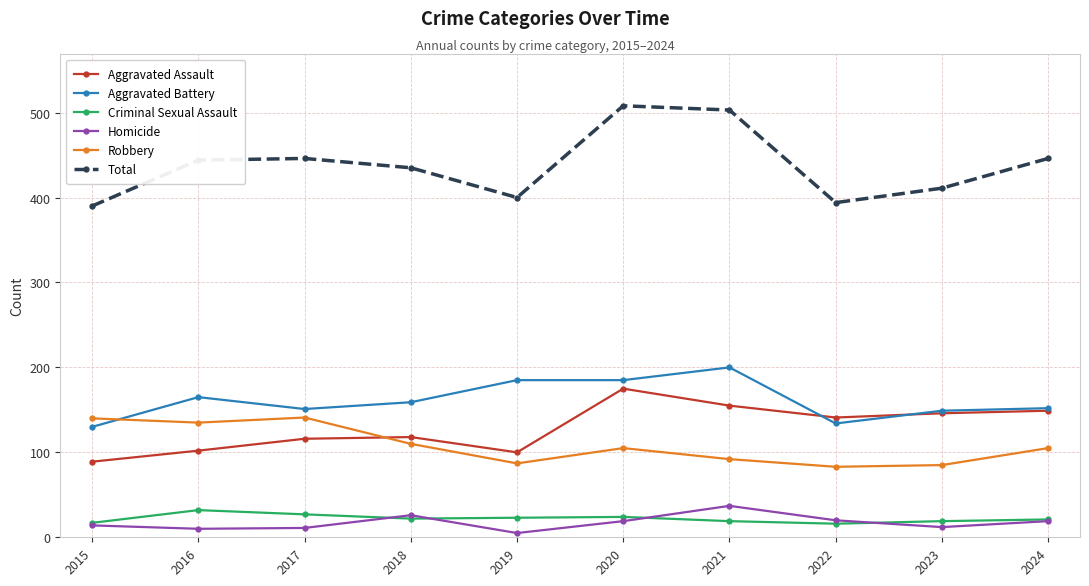

What is the spread (max minus min) of values at 2022?

378